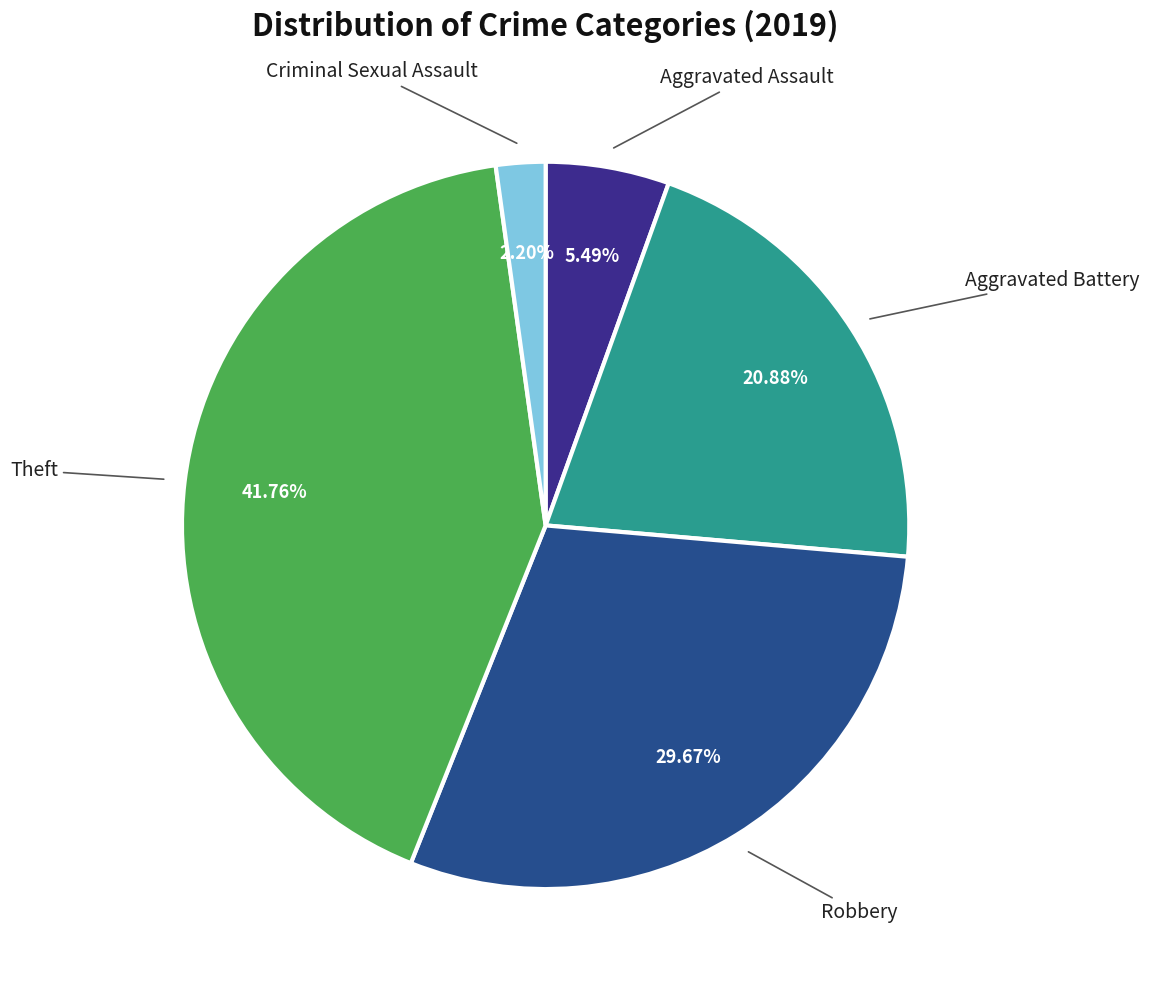

How many segments does this pie chart have?

5